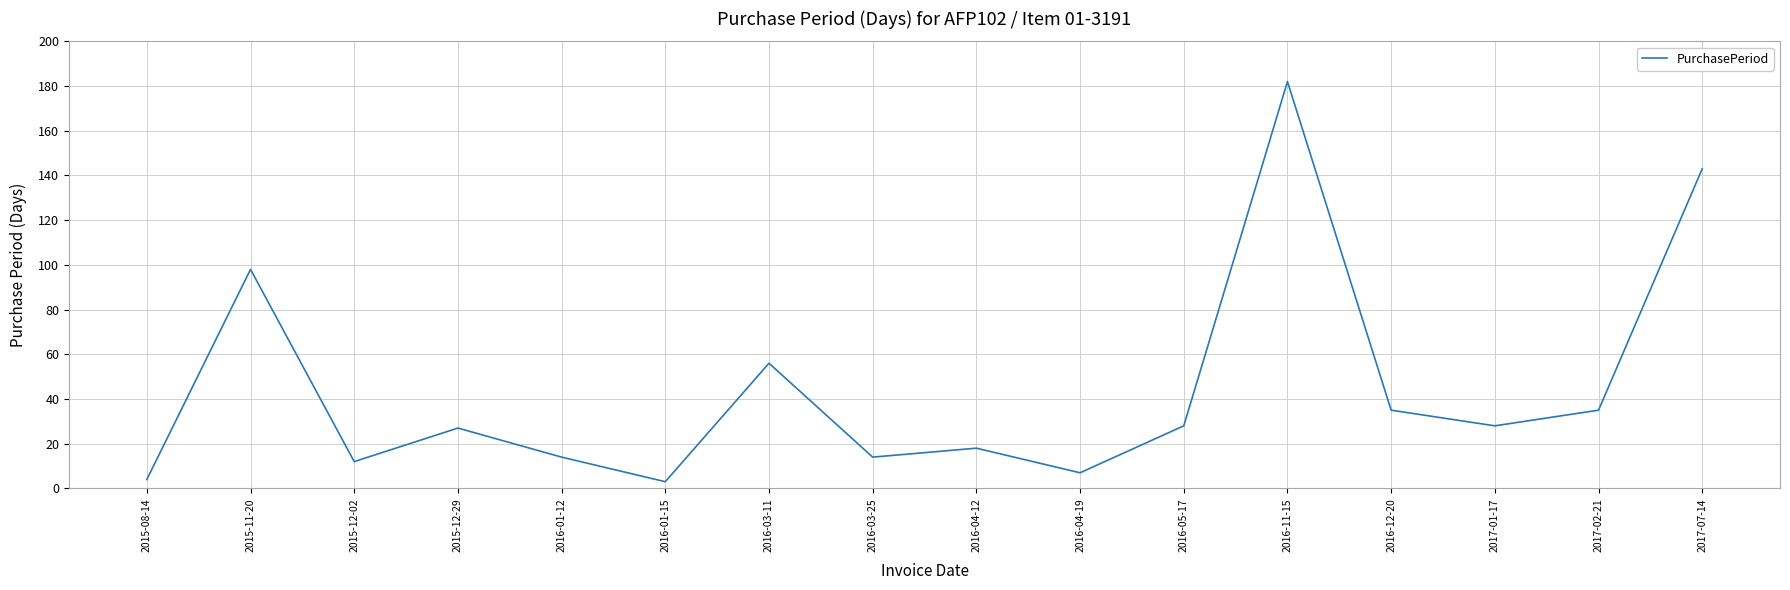

Between 2016-04-19 and 2015-11-20, which is larger?

2015-11-20